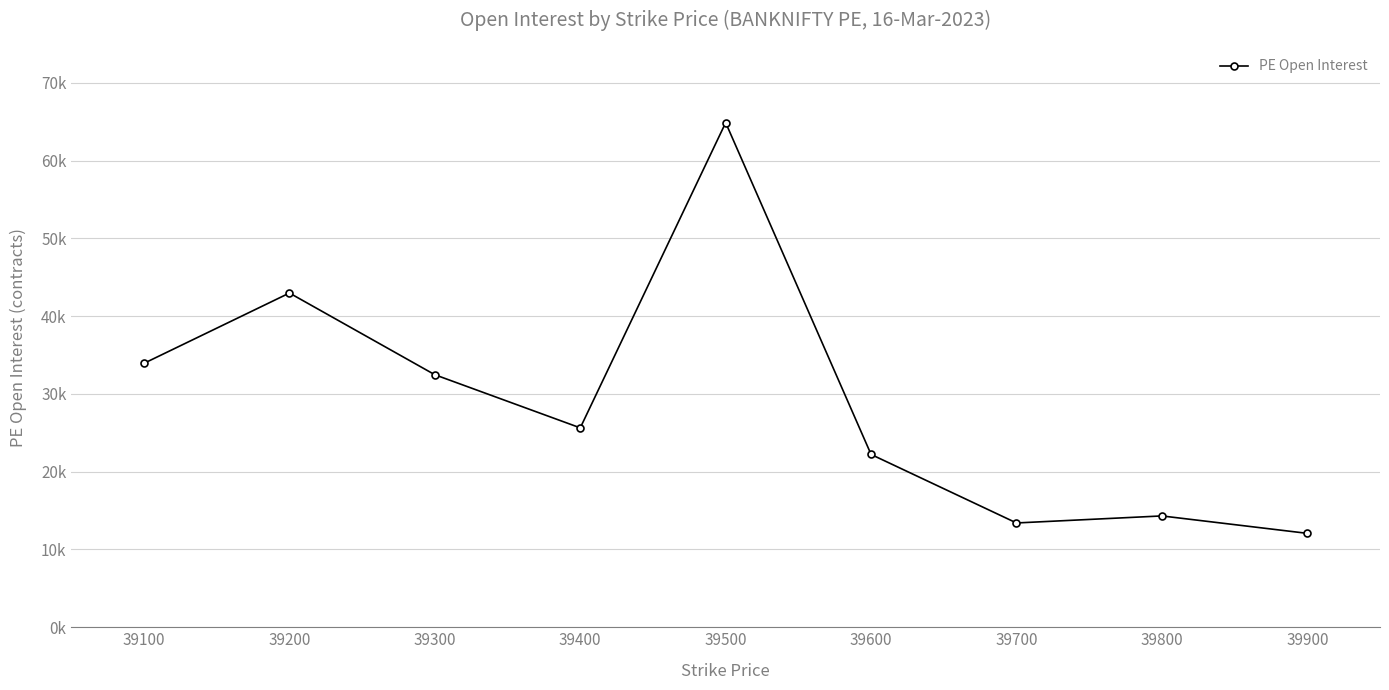

Does the chart have visible grid lines?

Yes